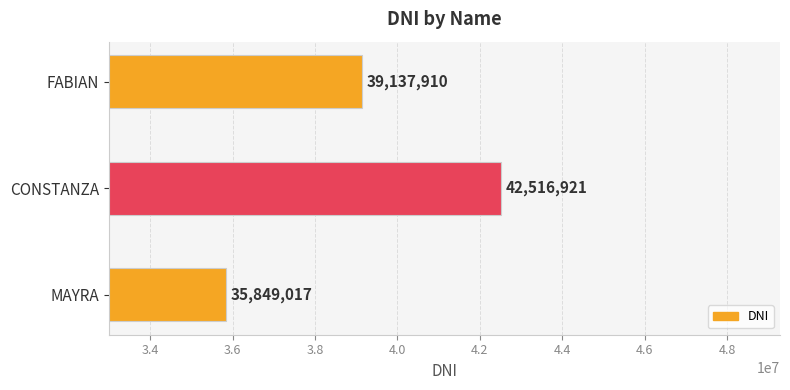

List the labels in order of value, largest first.

CONSTANZA, FABIAN, MAYRA